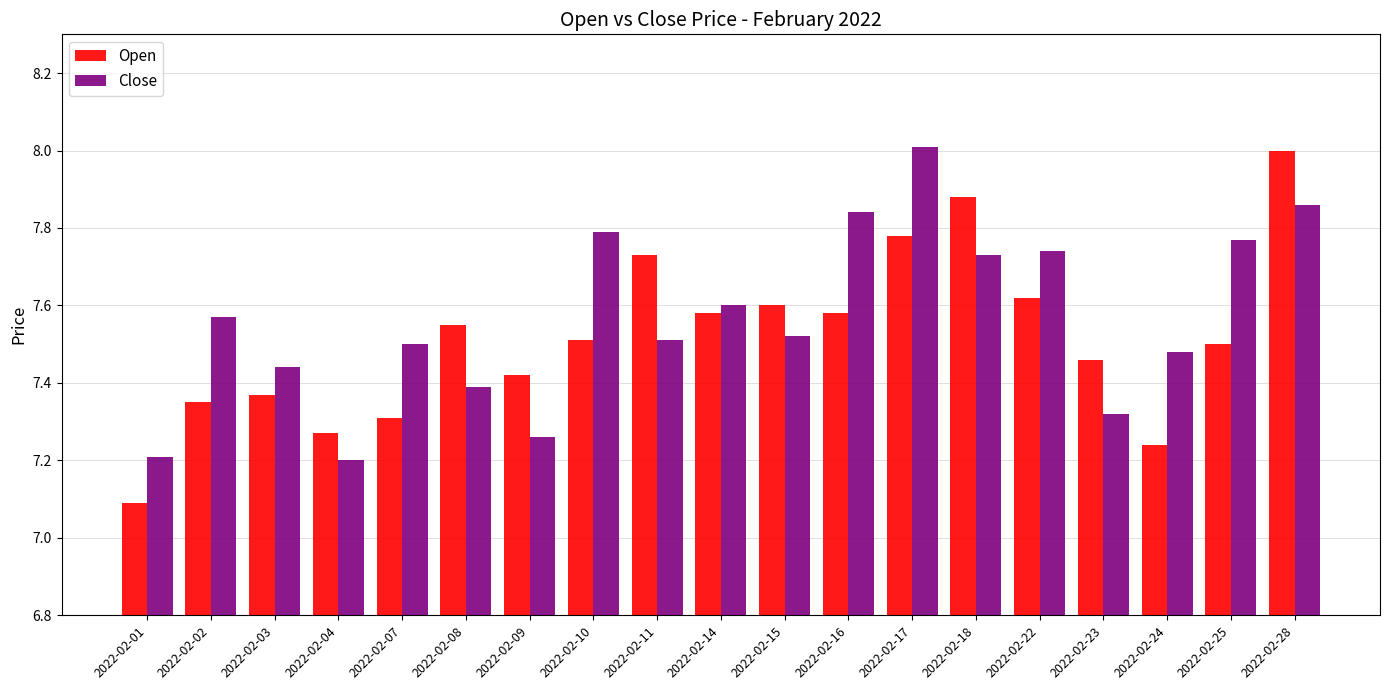

What is the difference between the maximum and minimum values in the Open series?

0.9